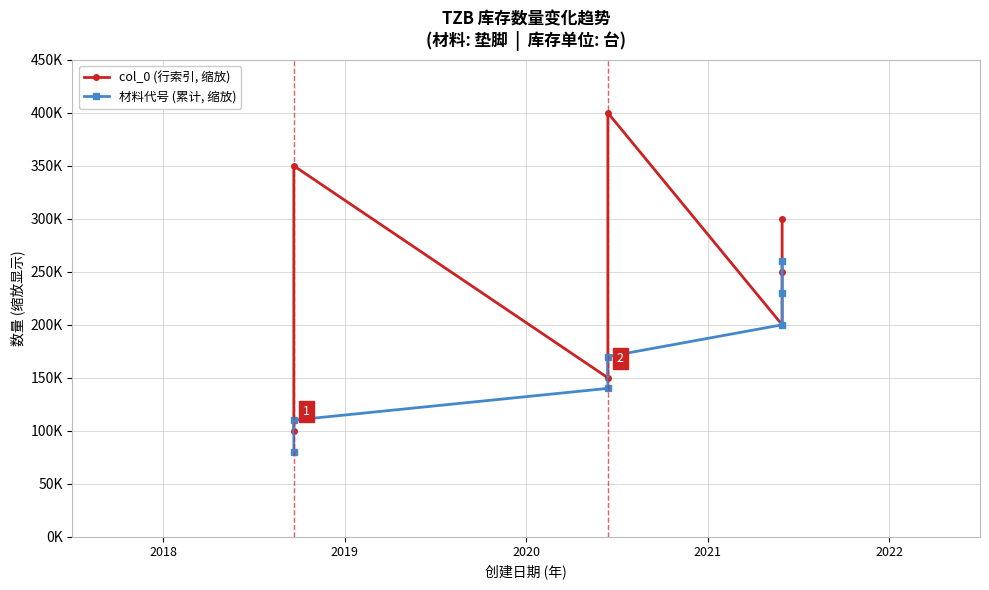

What is the sum of the 材料代号 (累计, 缩放) values at 2018 and 2021?

250000